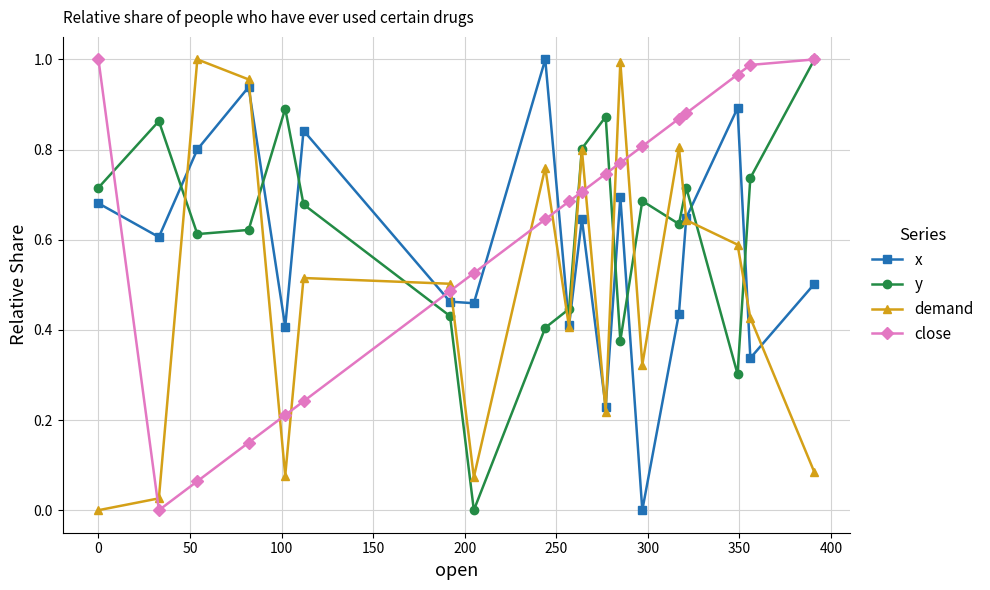

After their last crossing, which series has the higher values: x or y?

y